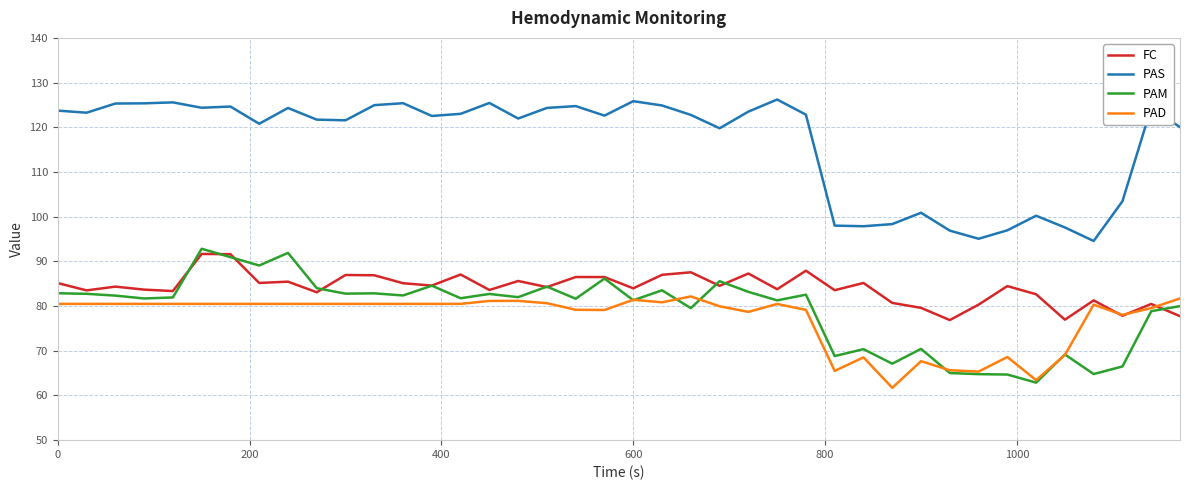

True or false: PAM and PAS intersect in this chart.

False